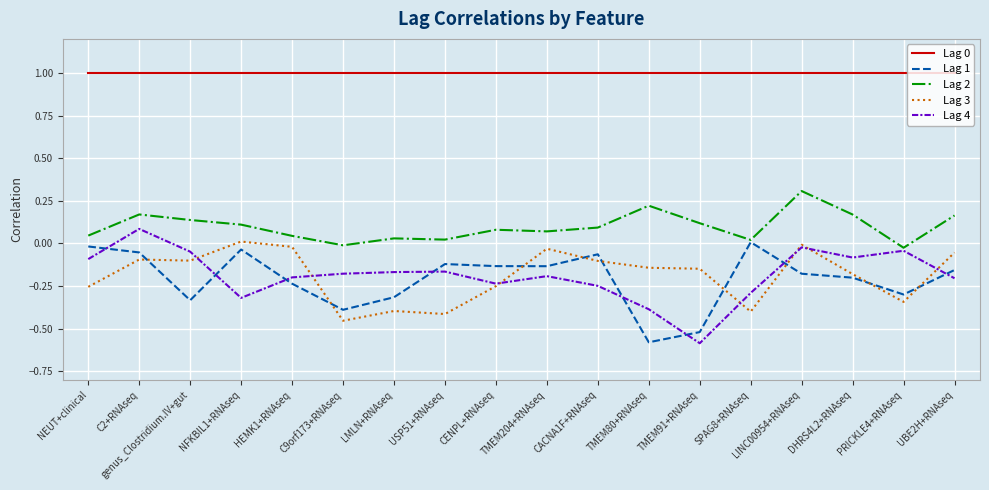

What position from the left is CENPL+RNAseq?

9